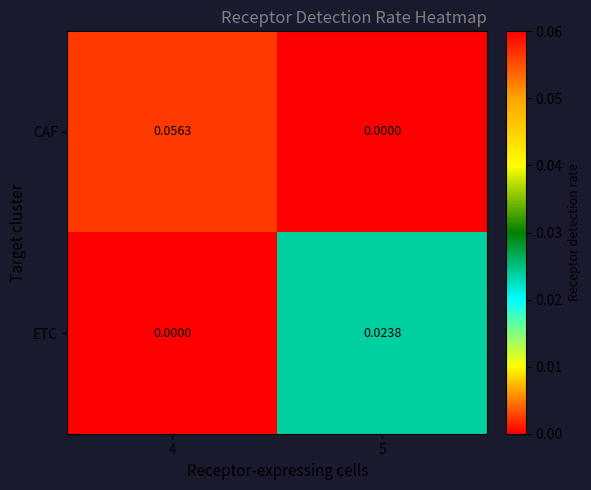

Which series changed the most between 4 and 5?

CAF